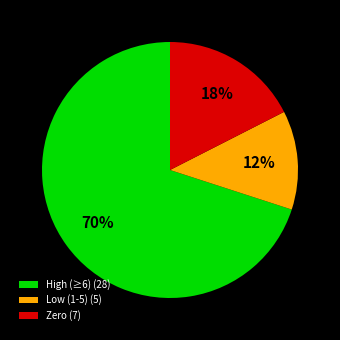

To the nearest percent, what portion does Low (1-5) (5) represent?

13%